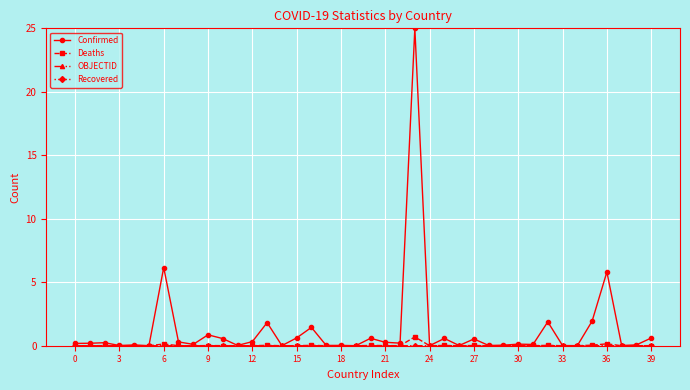

How many lines are shown in the chart?

4